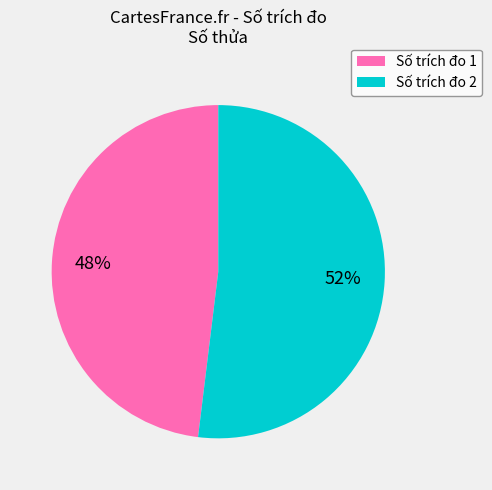

Which slice is the smallest?

Số trích đo 1